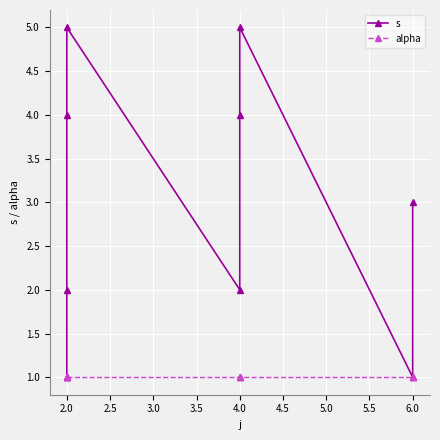

List the series in order of their peak value, highest first.

s, alpha